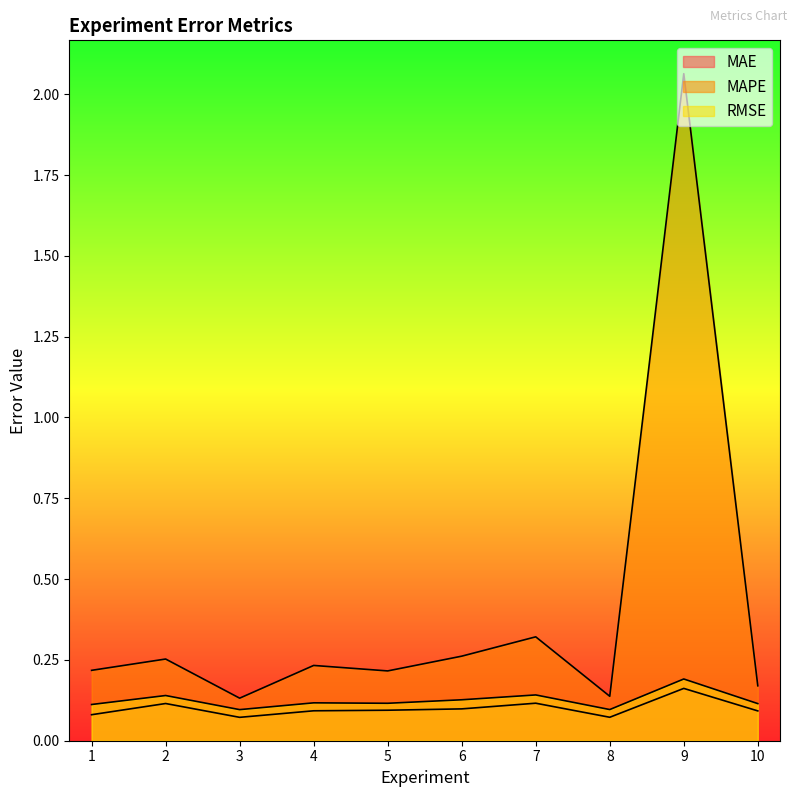

Which series has the largest range (max minus min)?

MAPE